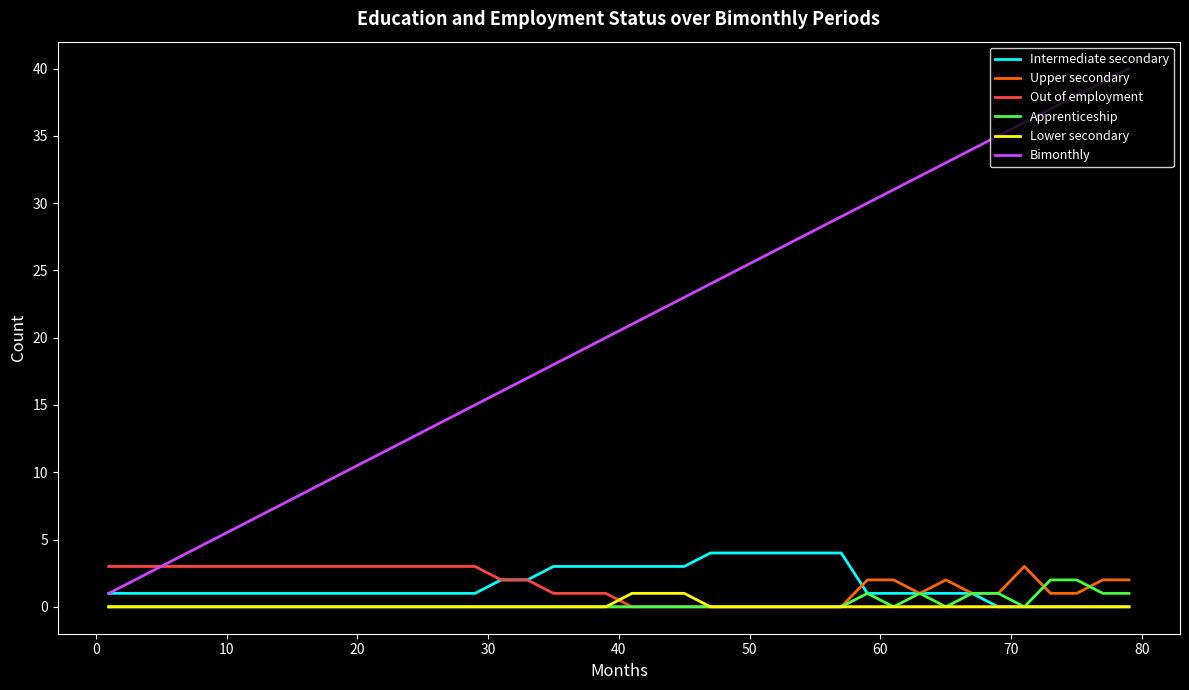

Which series has the largest range (max minus min)?

Bimonthly